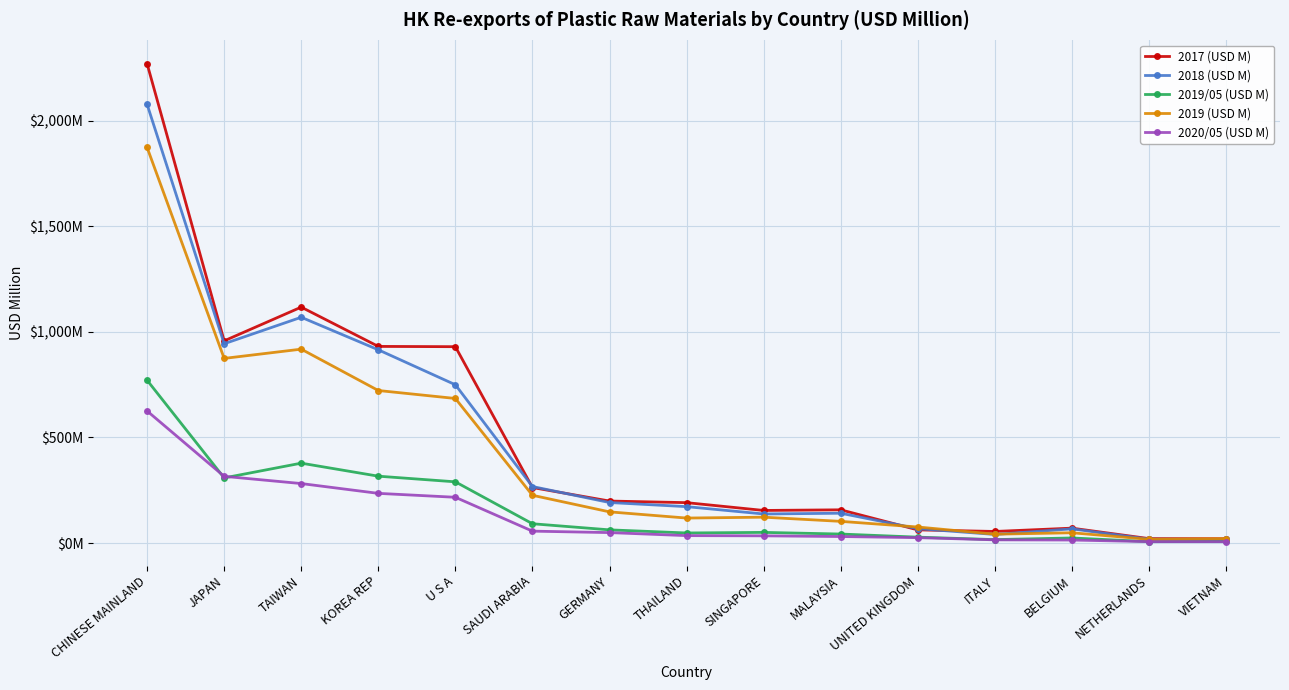

What is the label of the 8th point from the left?

THAILAND